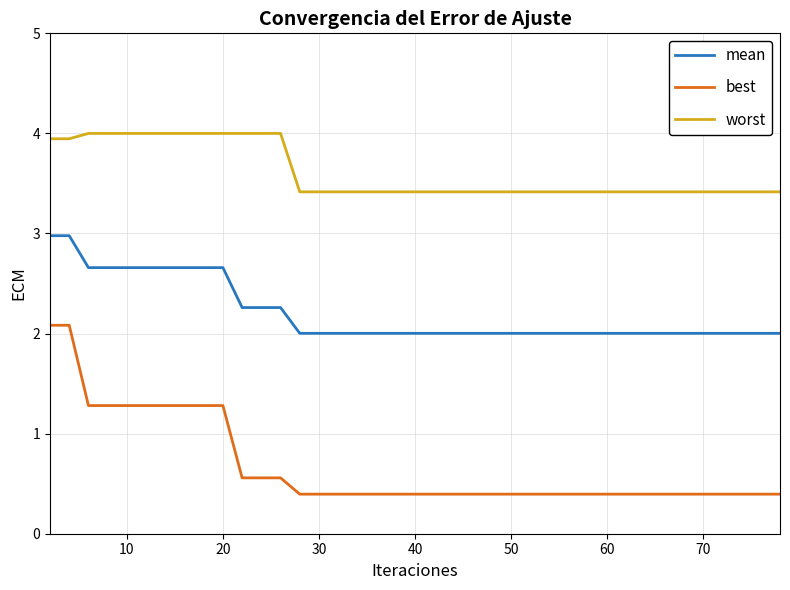

What is the greatest value displayed?

4.0